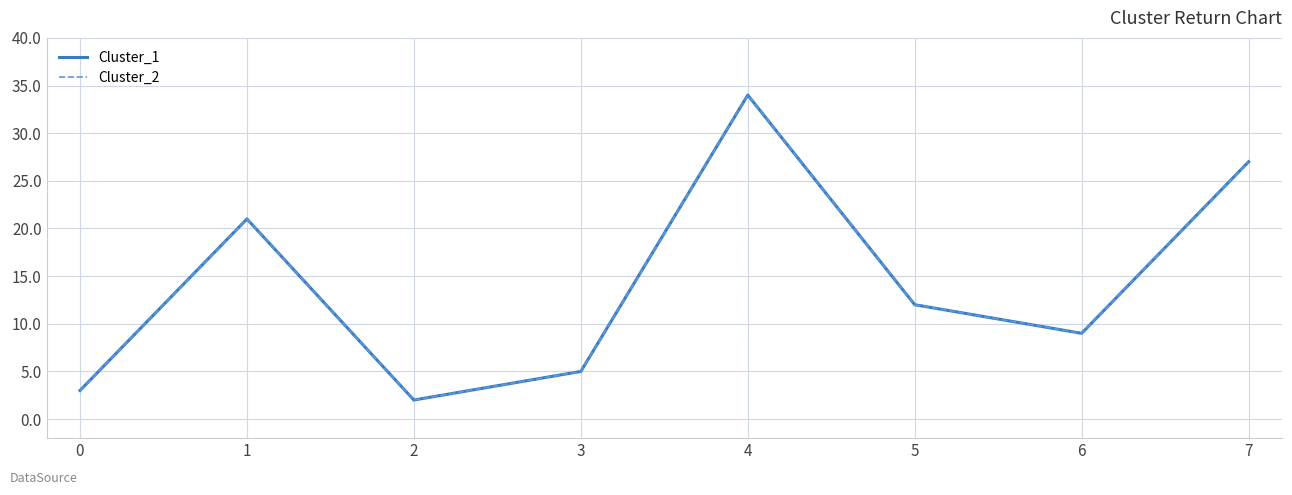

The value of Cluster_1 at 5 is 8. True or false?

False